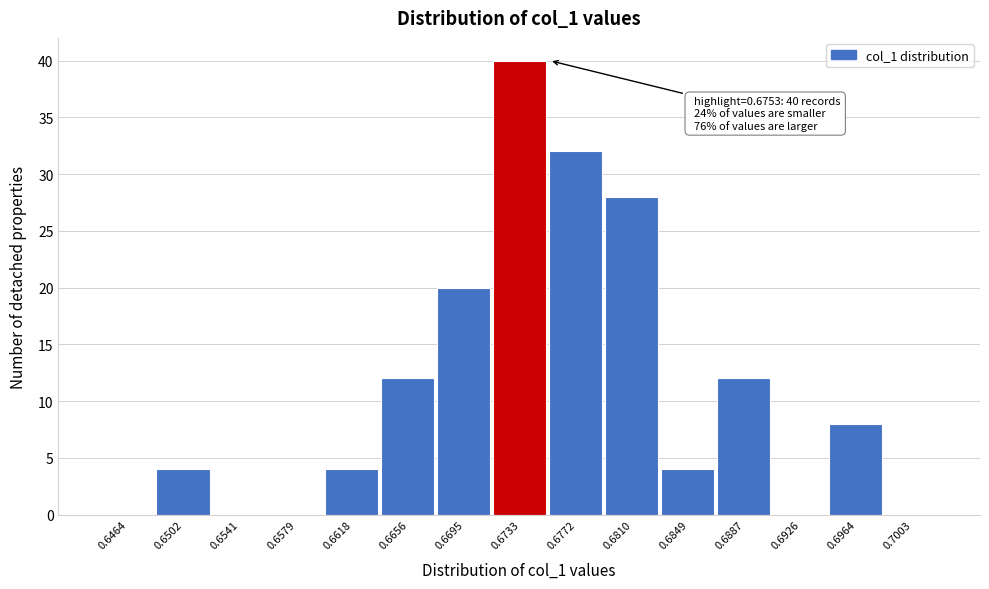

Reading right to left, transcribe all the data shown in this chart.

0.7003=0	0.6964=8	0.6926=0	0.6887=12	0.6849=4	0.6810=28	0.6772=32	0.6733=40	0.6695=20	0.6656=12	0.6618=4	0.6579=0	0.6541=0	0.6502=4	0.6464=0